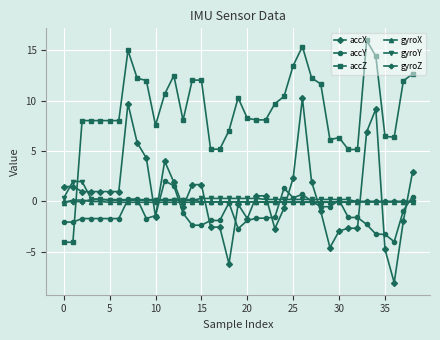

Which series has the largest total across all categories?

accZ